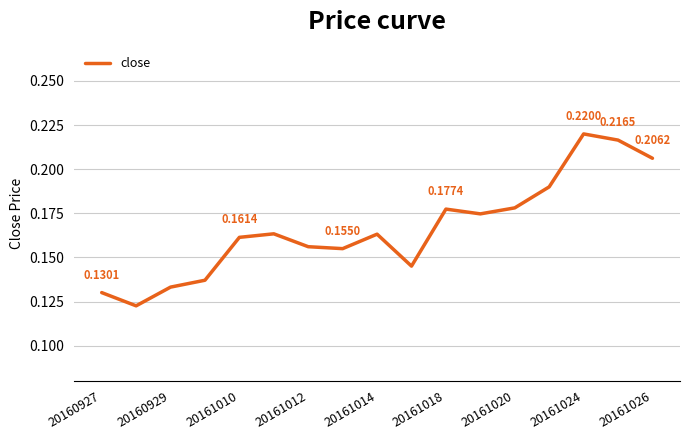

Is this an area chart (filled region under the line)?

No